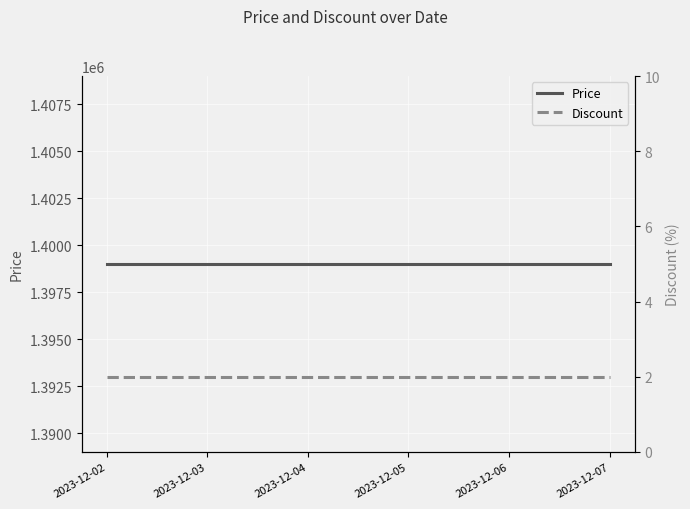

Which series has the largest range (max minus min)?

Price